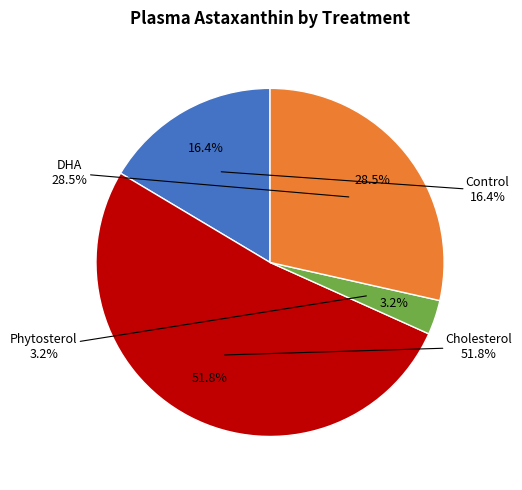

To the nearest percent, what is the difference between the Phytosterol and Control slice percentages?

13%